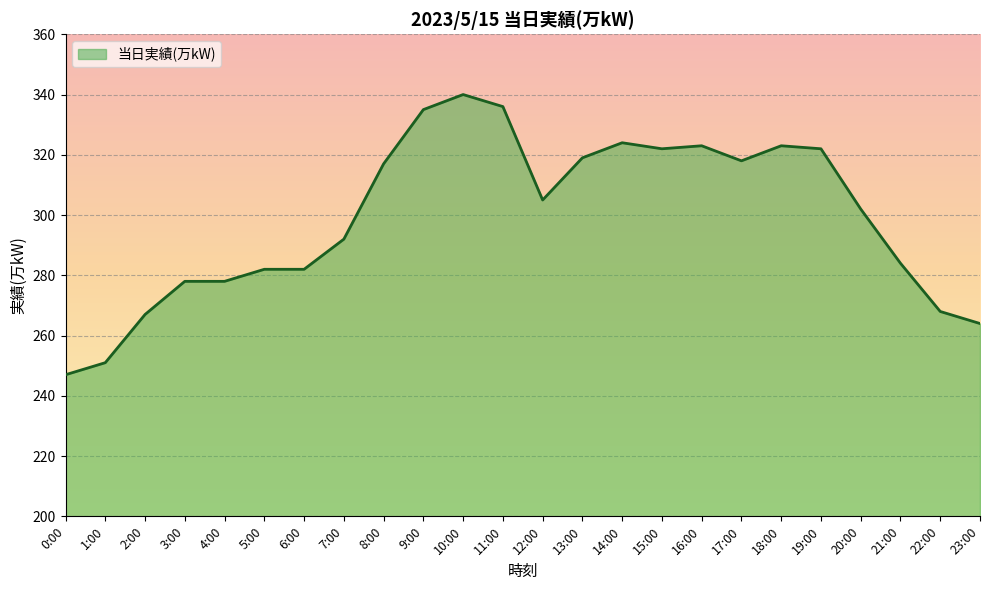

True or false: the data shows 162 at 0:00.

False